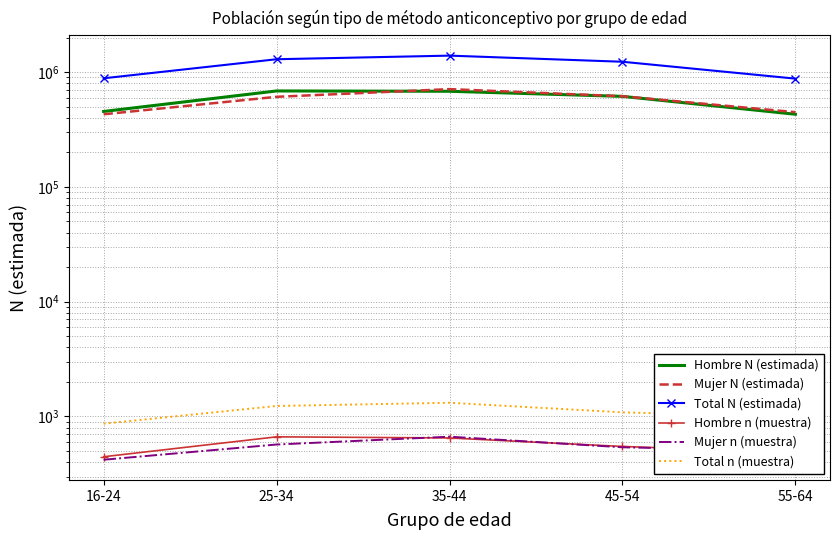

How many intersections are there between Hombre N (estimada) and Mujer N (estimada)?

1